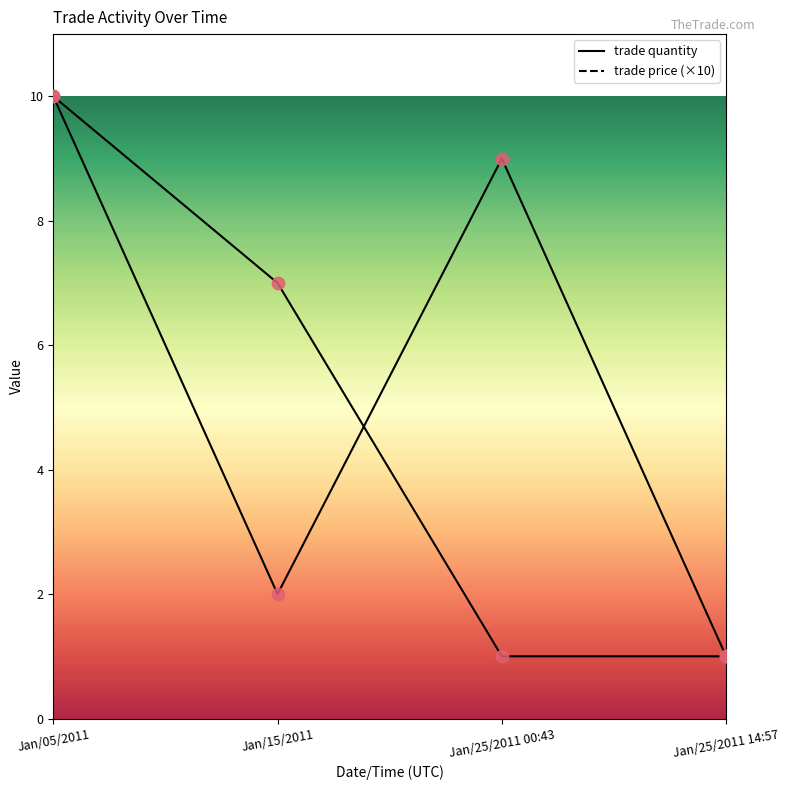

Which series has the largest total across all categories?

trade quantity